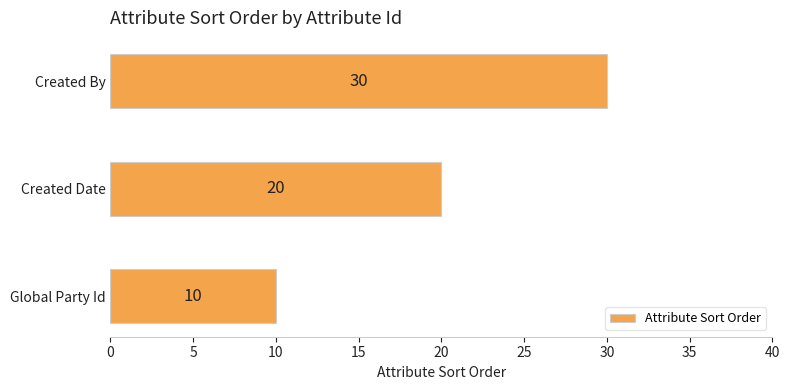

Count the values in the range 10 to 30.

3